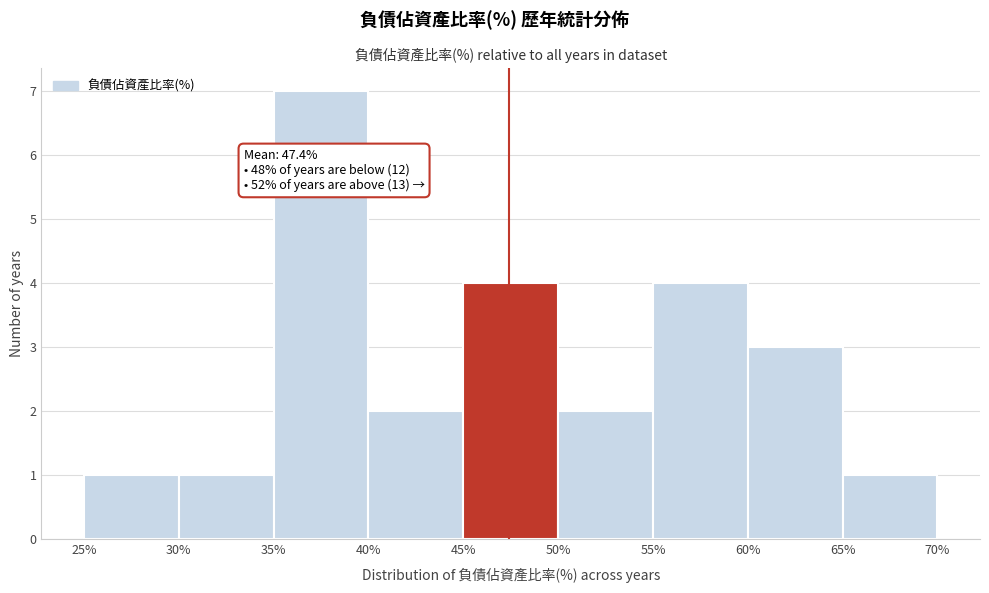

Over which range of the x-axis is the bar tallest?

35% to 40%